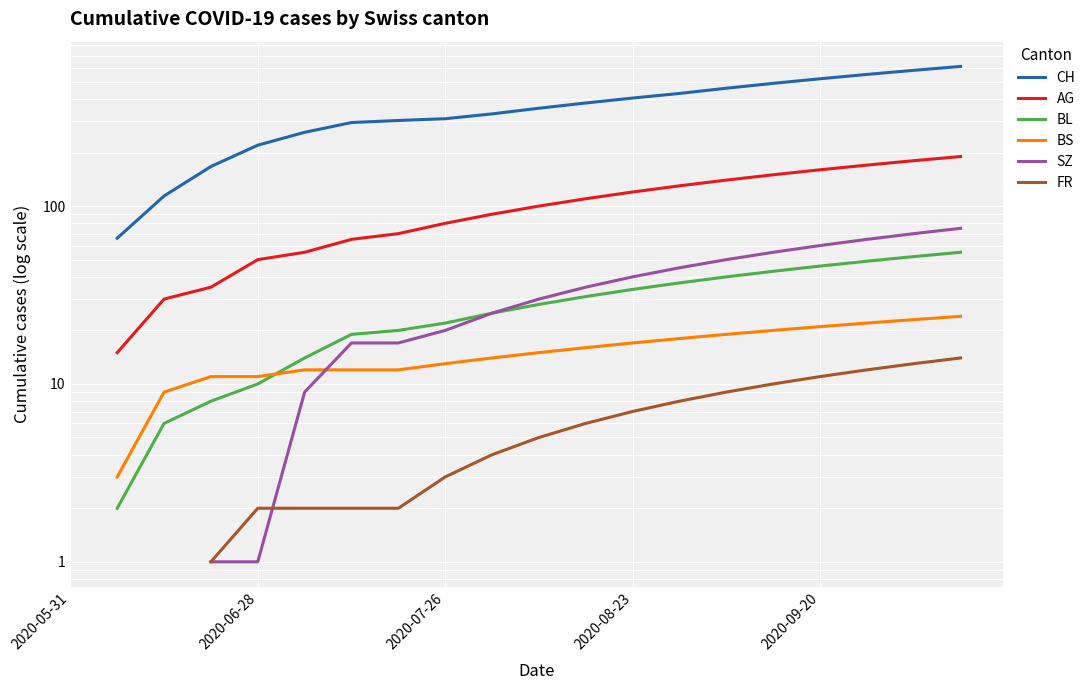

Is this an area chart (filled region under the line)?

No